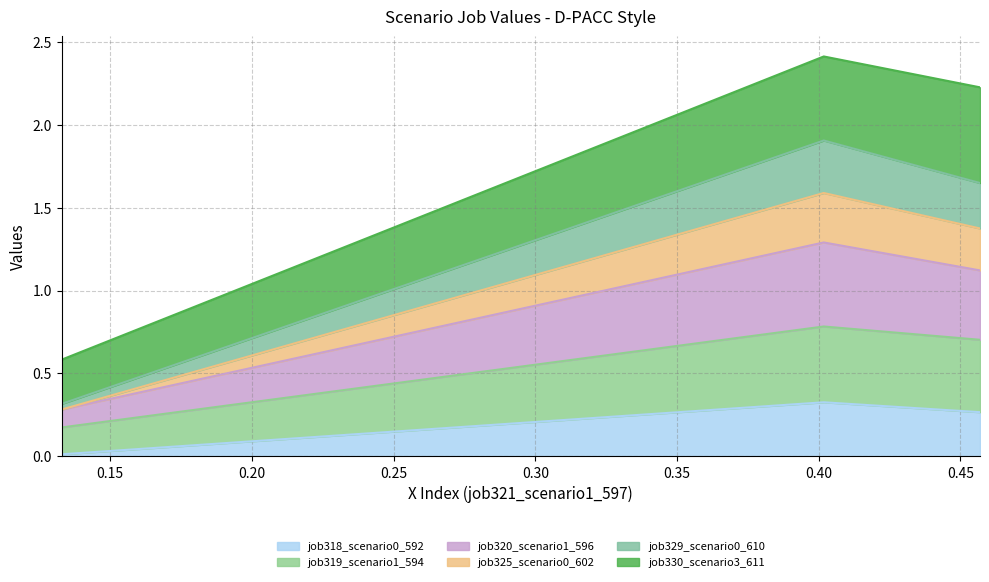

What is the greatest value displayed?

2.4